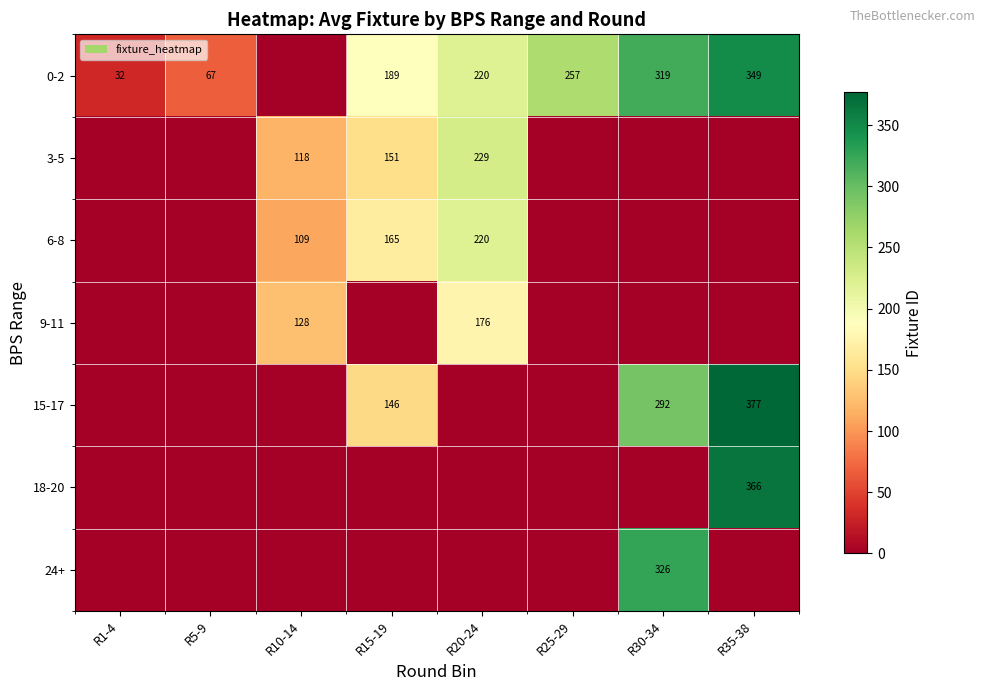

The 6-8 series shows 220 at R20-24. True or false?

True